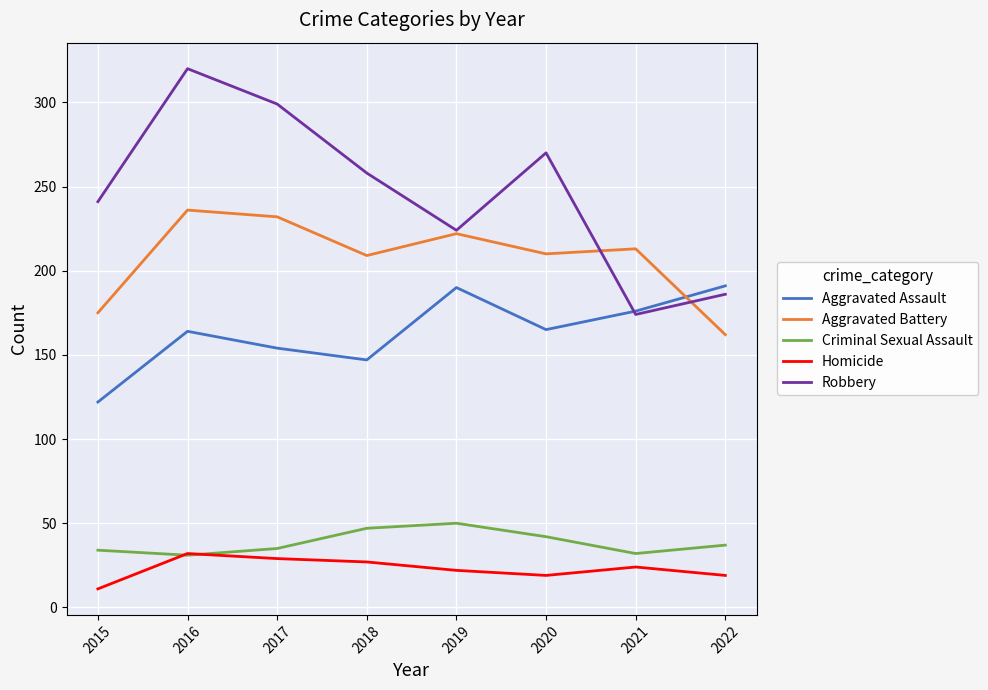

Is it true that Aggravated Assault equals 122 at 2015?

True